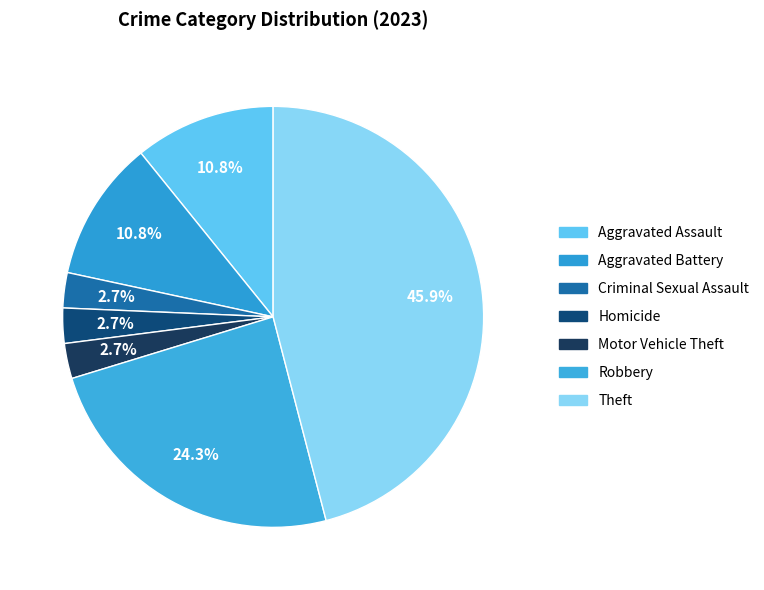

Which category has the smallest portion of the pie?

Criminal Sexual Assault